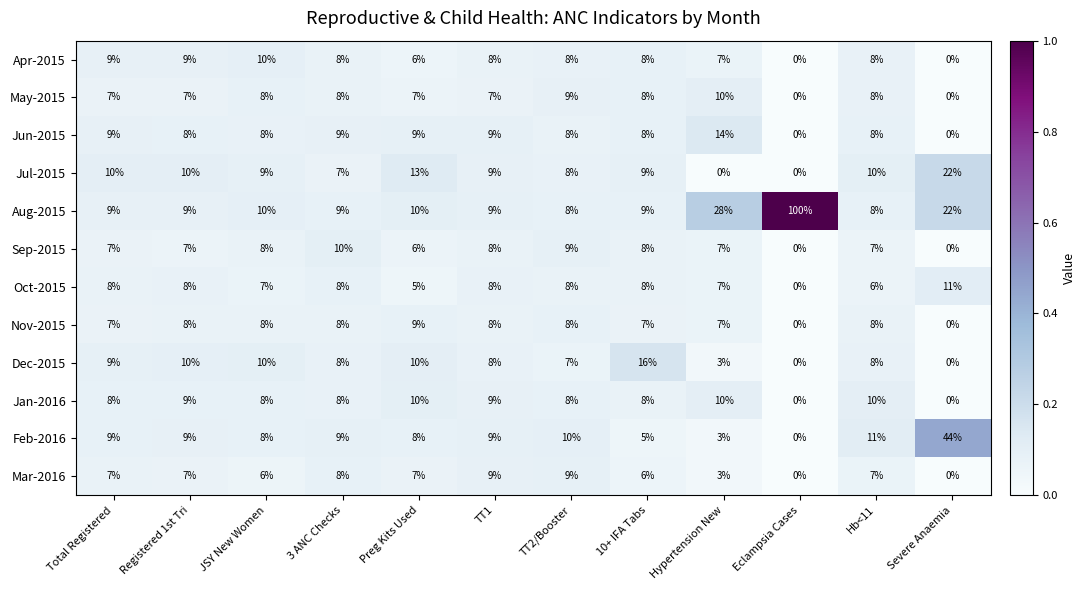

At which category does the chart reach its peak across all series?

Eclampsia Cases